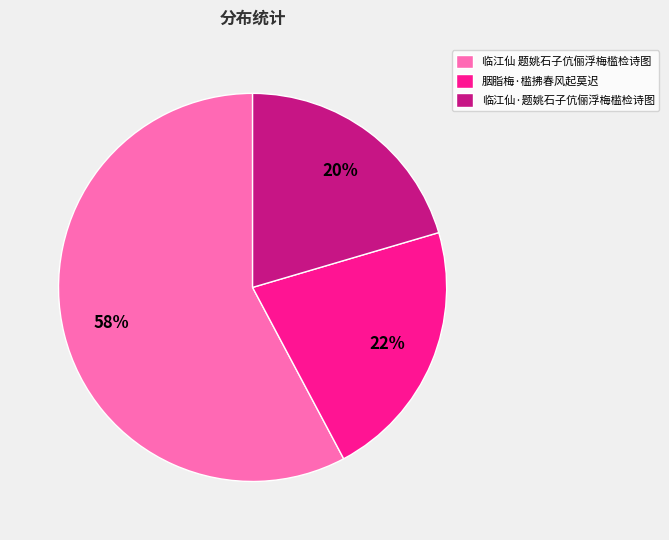

Which has a higher value, 胭脂梅·槛拂春风起莫迟 or 临江仙 题姚石子伉俪浮梅槛检诗图?

临江仙 题姚石子伉俪浮梅槛检诗图